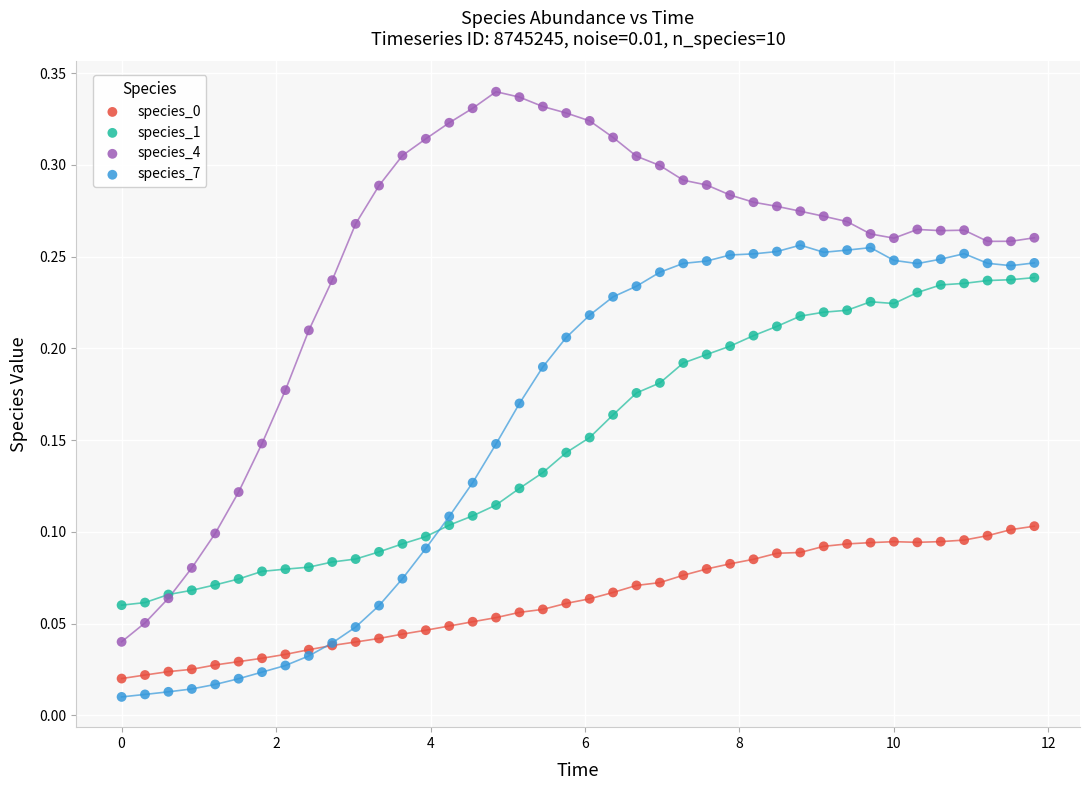

Which series has the largest Y range (max minus min)?

species_4